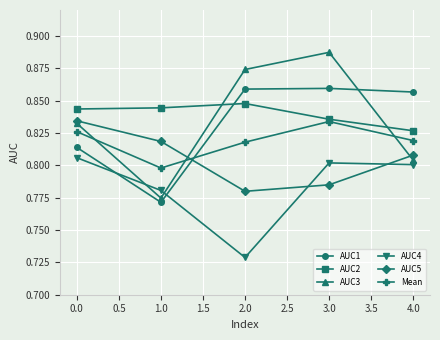

How many times do AUC3 and AUC2 cross each other?

2